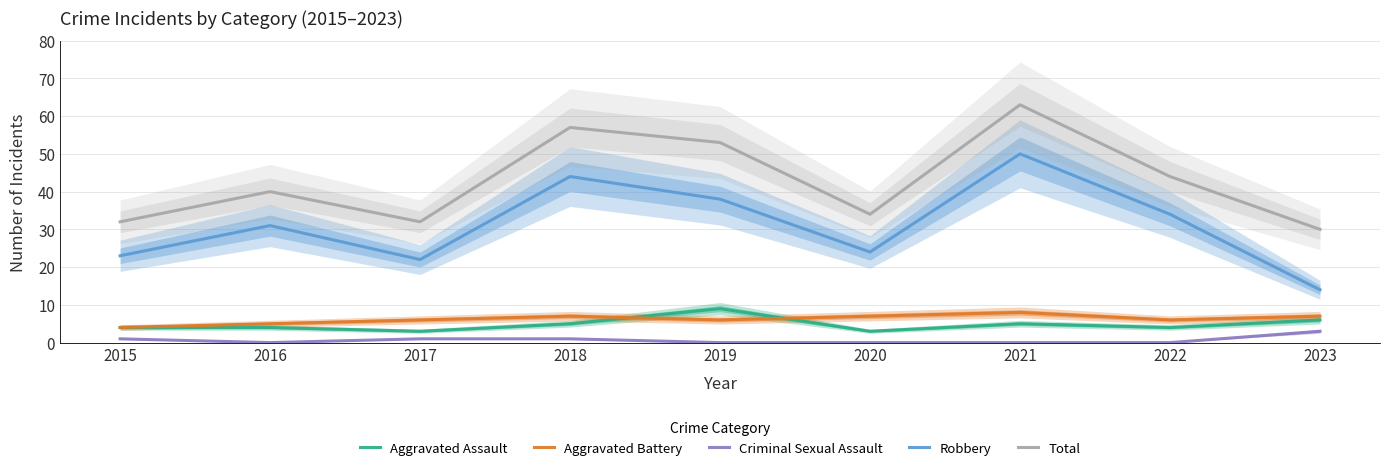

How many categories are shown in the chart?

9